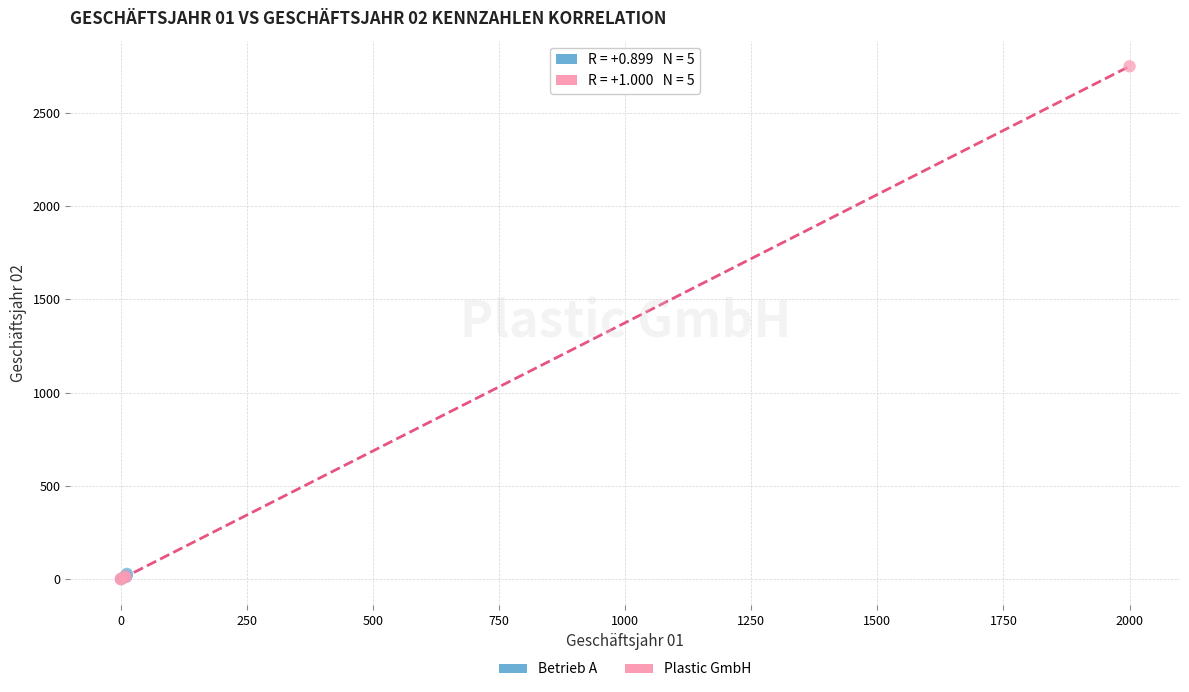

Which series has the widest spread of Y values?

Plastic GmbH